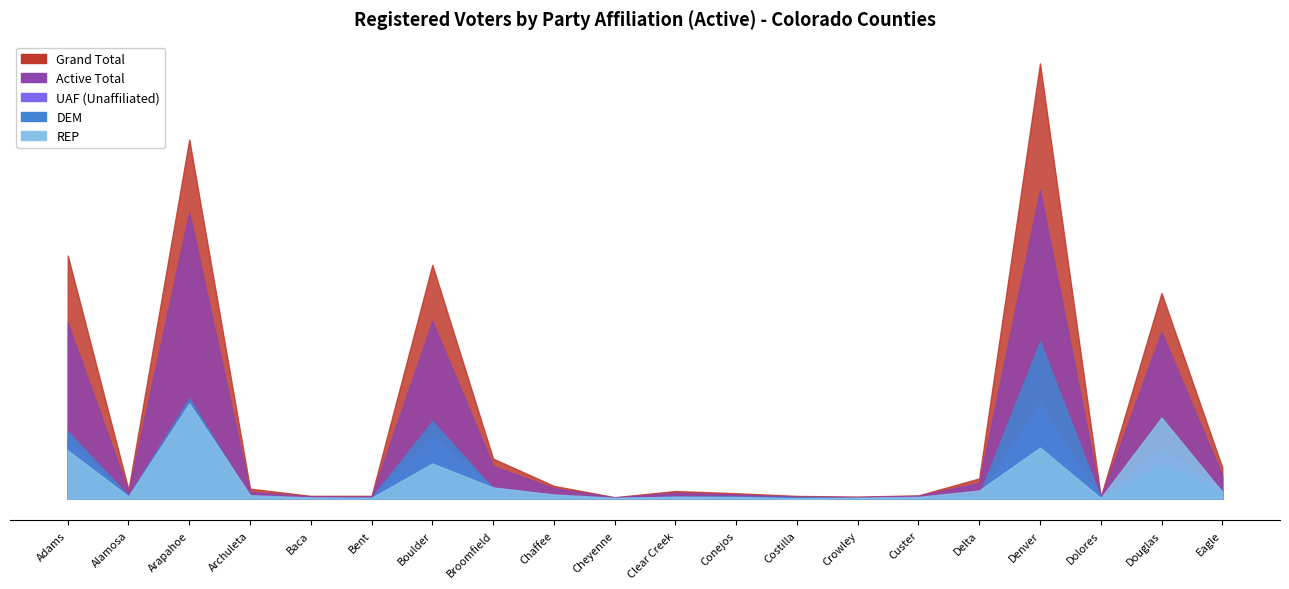

What is the difference between the Grand Total values at Adams and Arapahoe?

120308